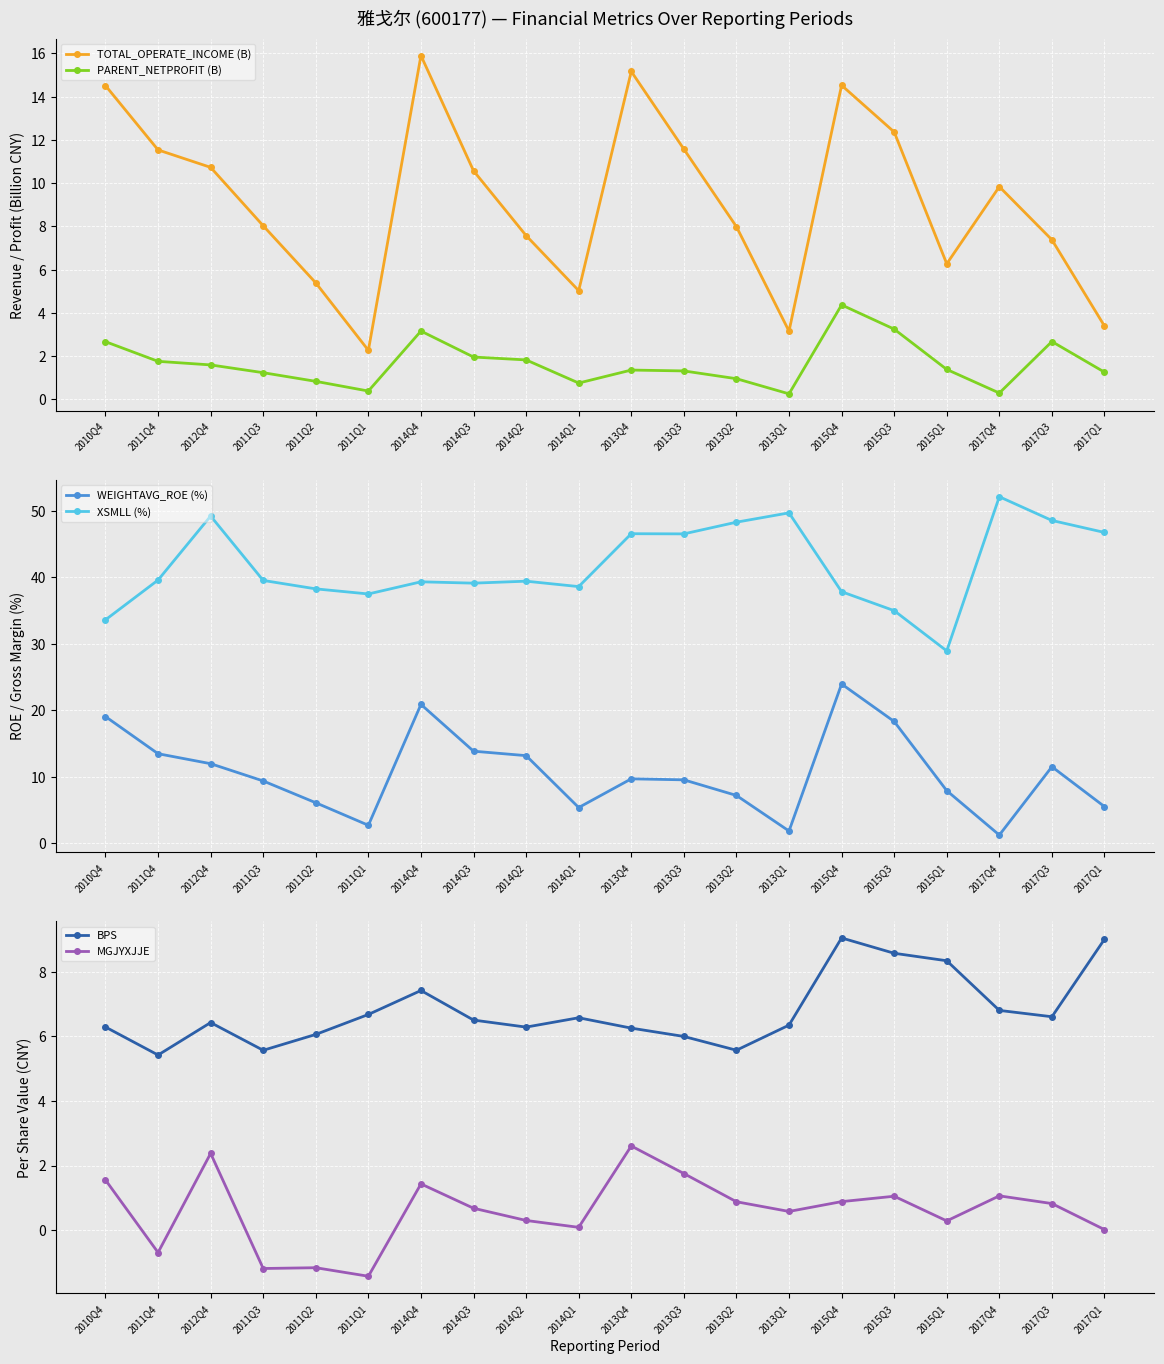

Which series has the largest range (max minus min)?

XSMLL (%)